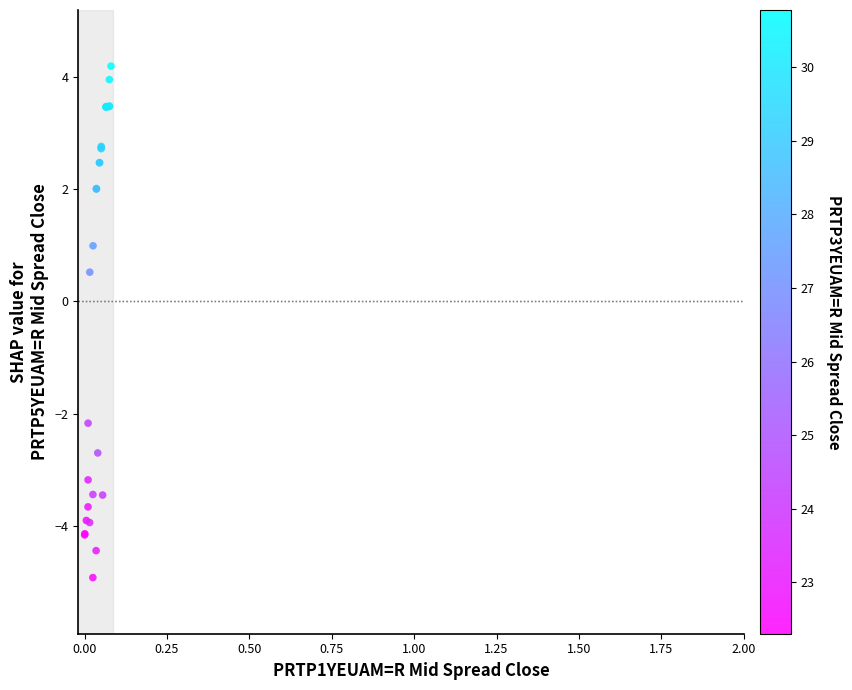

What Y value in the scatter plot is closest to 0?

0.5